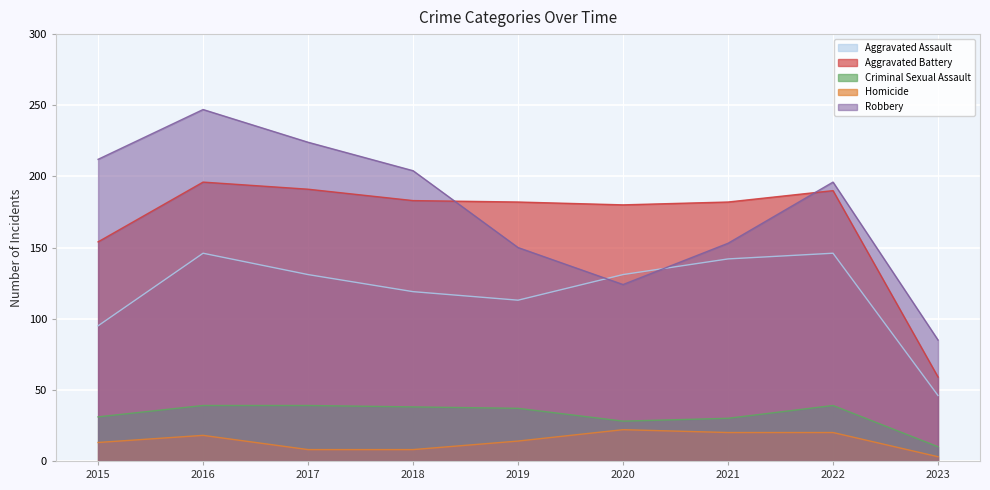

Rank the categories by Criminal Sexual Assault value from lowest to highest.

2023, 2020, 2021, 2015, 2019, 2018, 2016, 2017, 2022